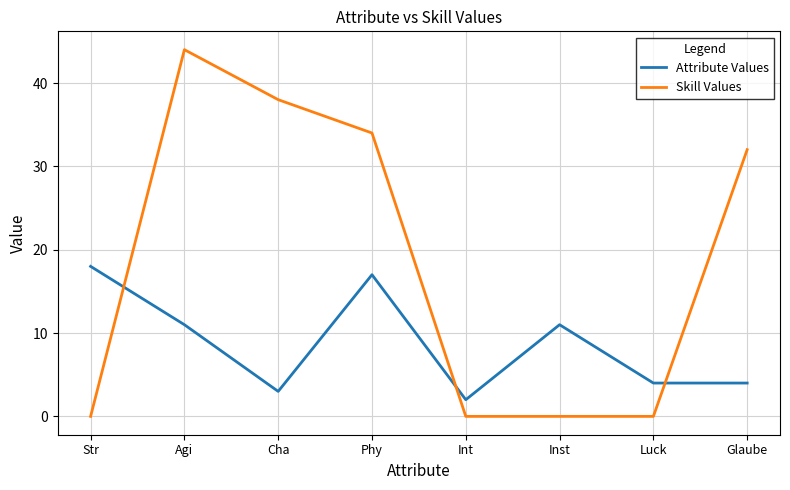

At Cha, list the series in order from largest to smallest.

Skill Values, Attribute Values